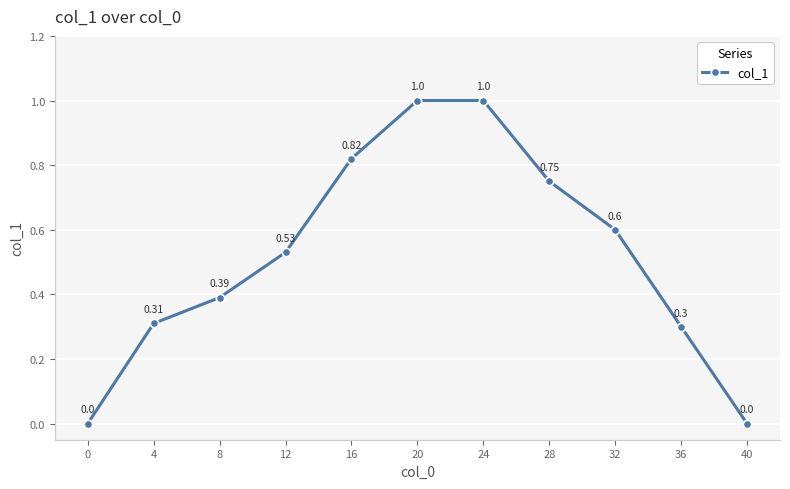

What is the difference between the second highest and minimum values?

1.0